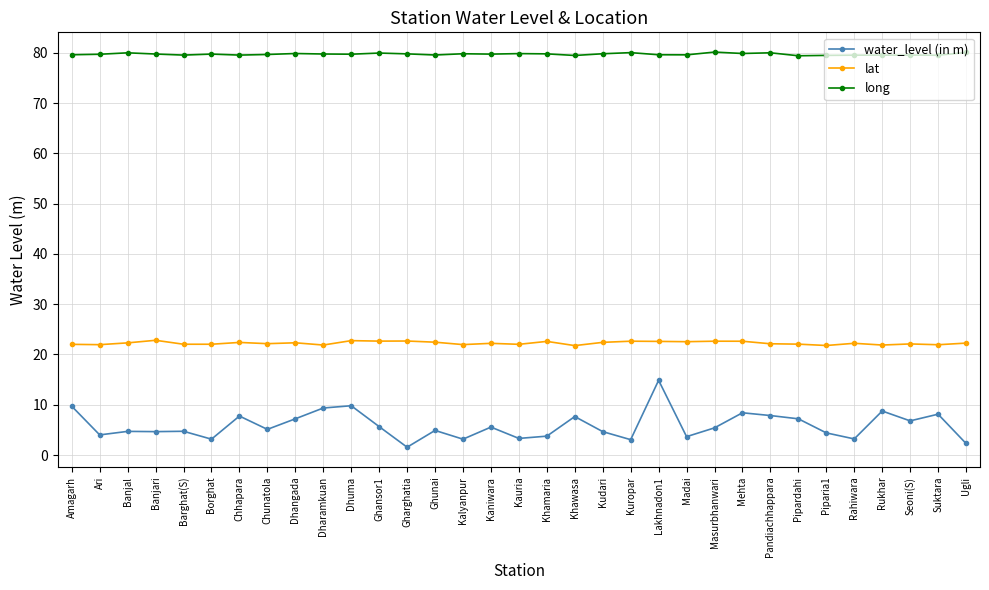

At how many categories does at least one series exceed 6?

33